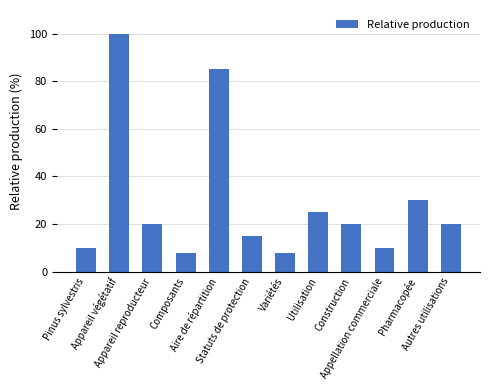

What is the value of the 12th bar from the left?

20